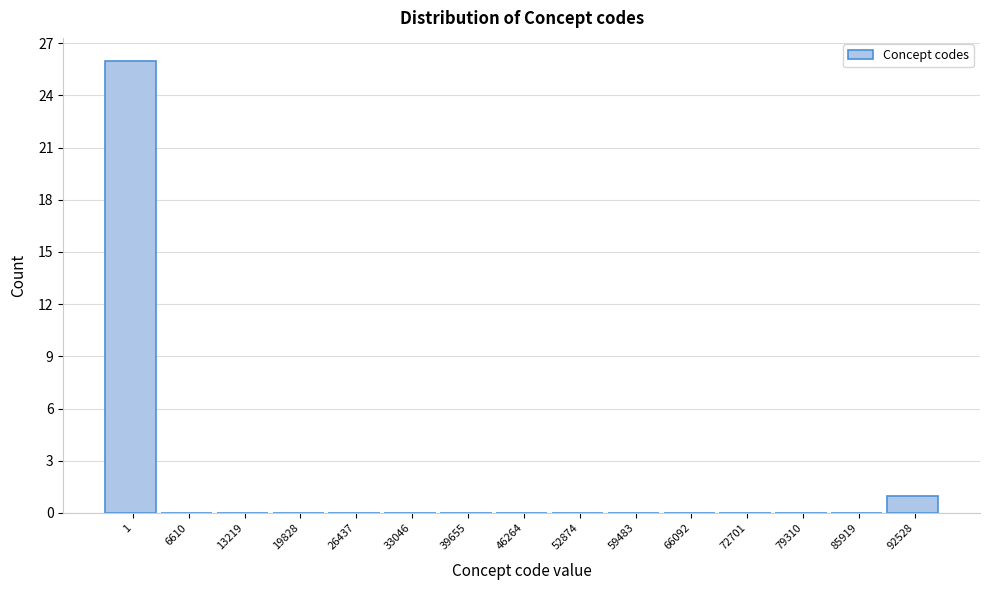

Reading left to right, list all the values displayed in this chart.

1=26	6610=0	13219=0	19828=0	26437=0	33046=0	39655=0	46264=0	52874=0	59483=0	66092=0	72701=0	79310=0	85919=0	92528=1